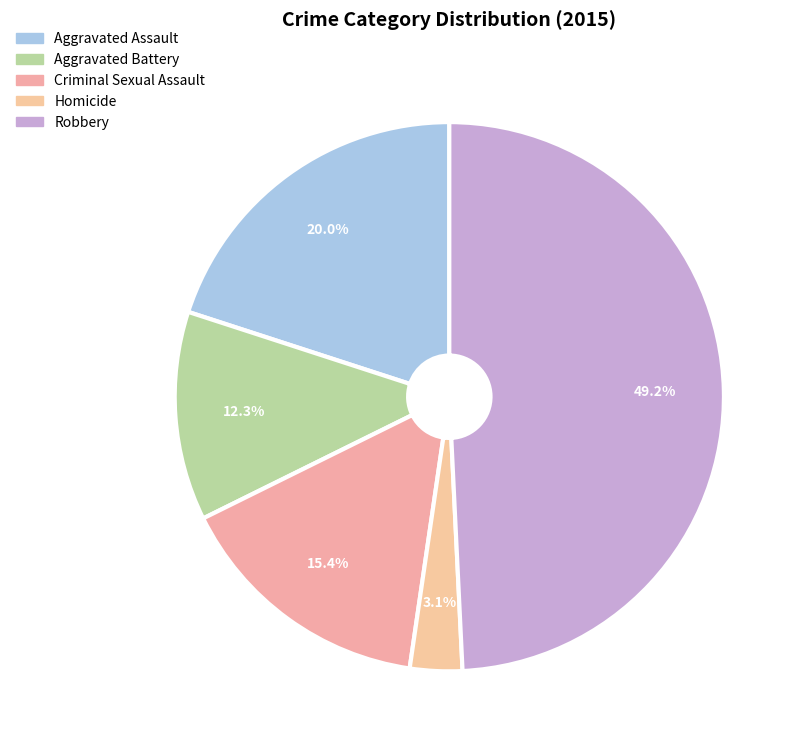

To the nearest percent, what is the average slice percentage?

20%